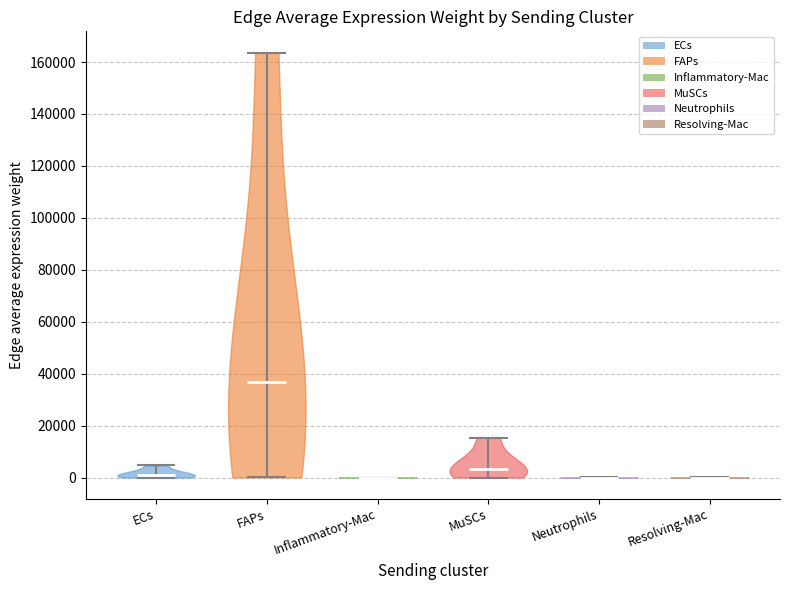

Reading left to right, read every violin against the y-axis: where its median line is, and the lowest and highest points it reaches. The values are not printed on the chart, so give them approximately, as read against the axis.

ECs: median line 2000, lowest point 0, highest point 4000
FAPs: median line 36000, lowest point 0, highest point 164000
Inflammatory-Mac: median line 0, lowest point 0, highest point 0
MuSCs: median line 4000, lowest point 0, highest point 16000
Neutrophils: median line 0, lowest point 0, highest point 0
Resolving-Mac: median line 0, lowest point 0, highest point 0